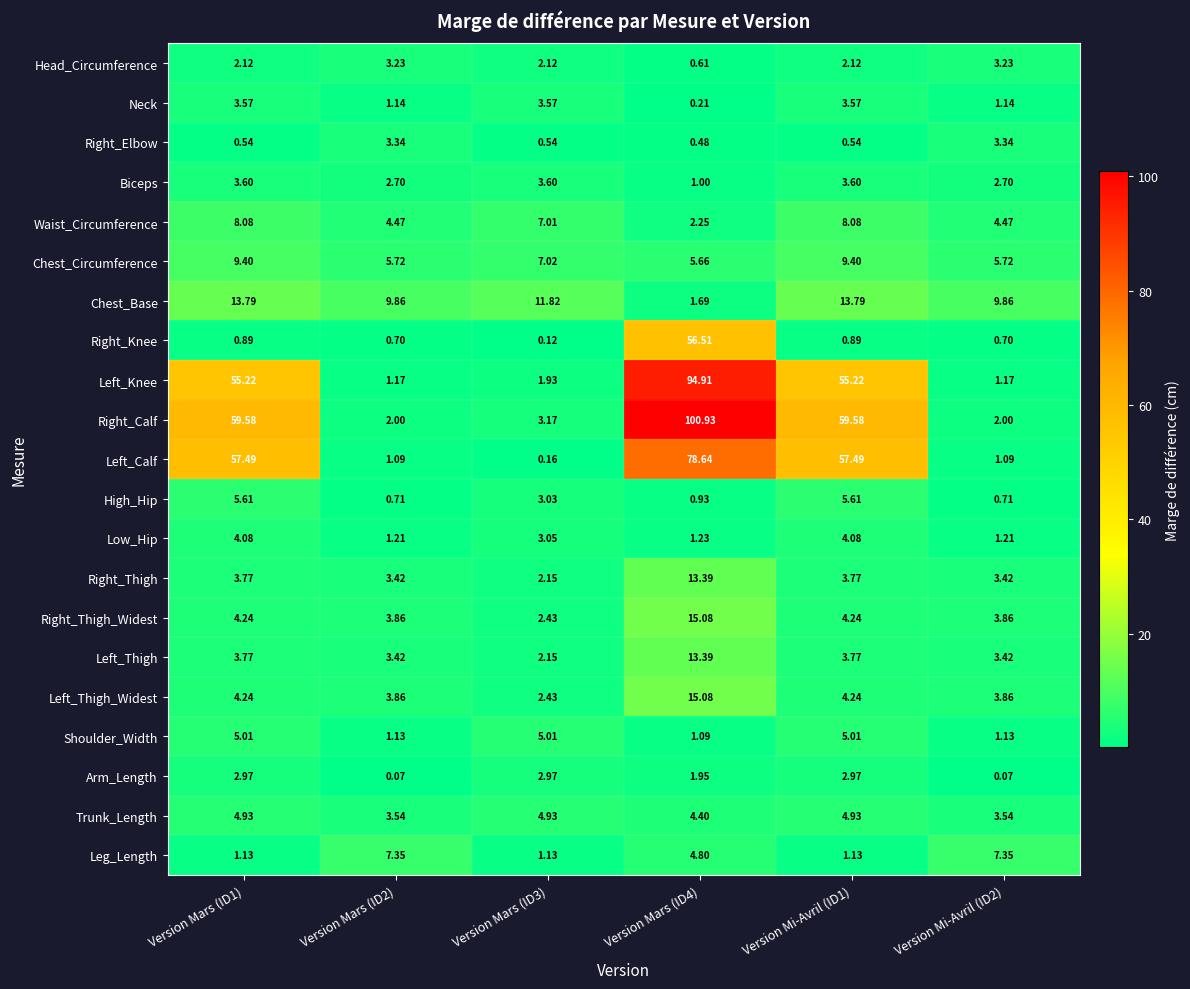

Which series changed the most between Version Mars (ID1) and Version Mars (ID2)?

Right_Calf